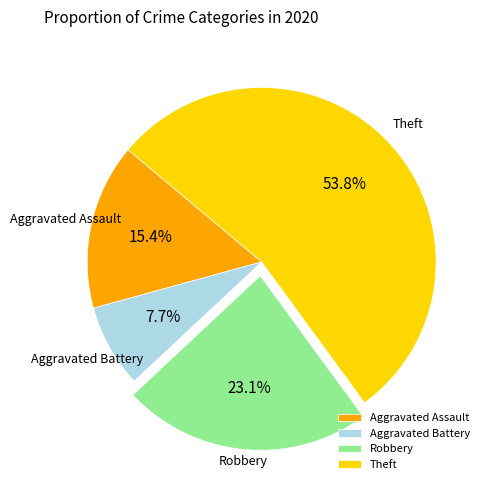

Which slice represents more than half of the pie?

Theft